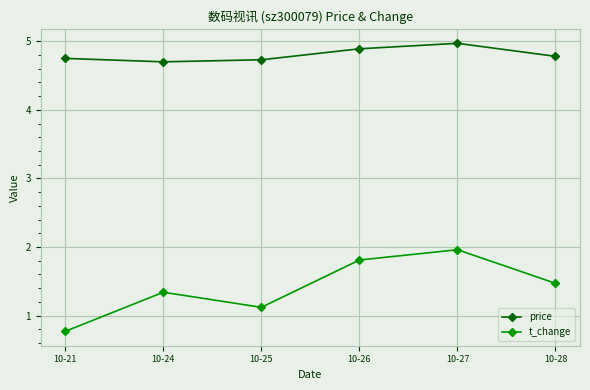

True or false: price and t_change cross at least once.

False